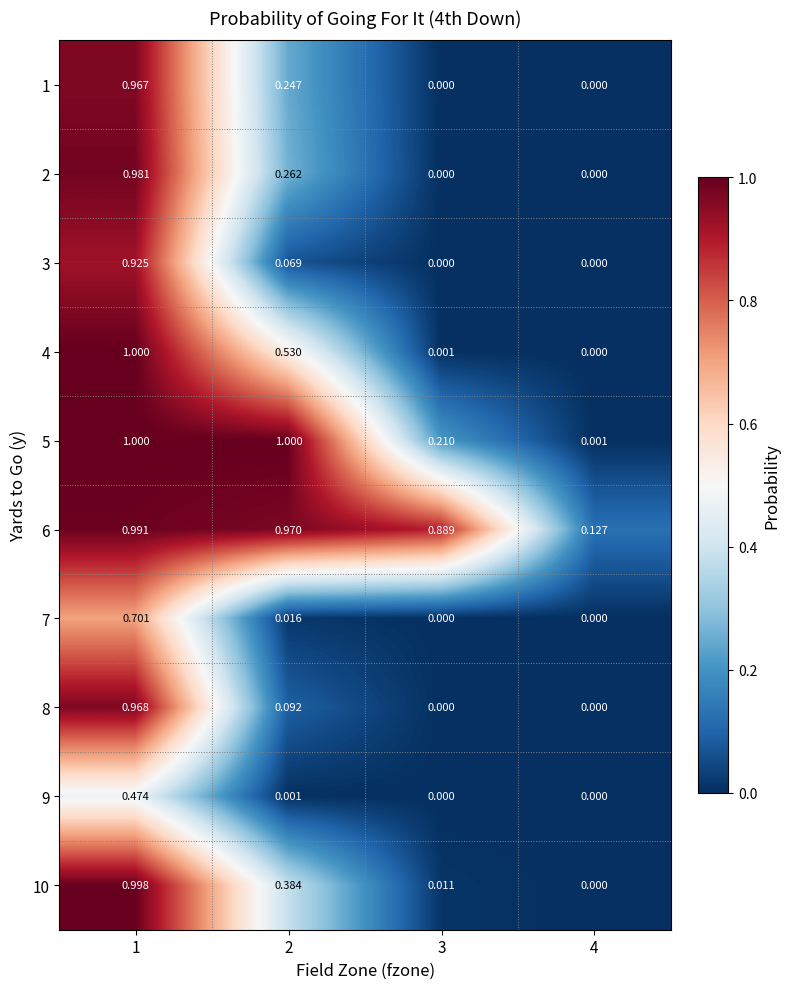

Is the value of 8 at 1 greater than the value of 5 at 1?

No